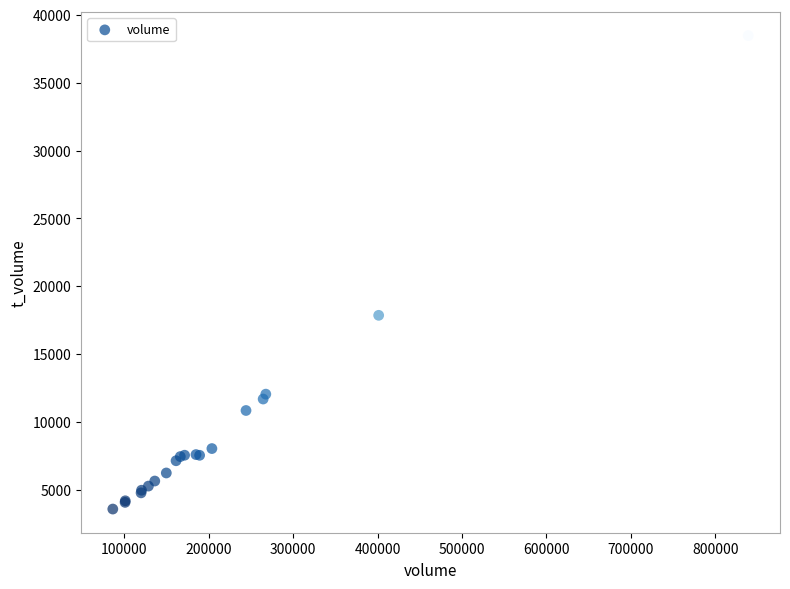

What Y value in the scatter plot is closest to 21030?

17862